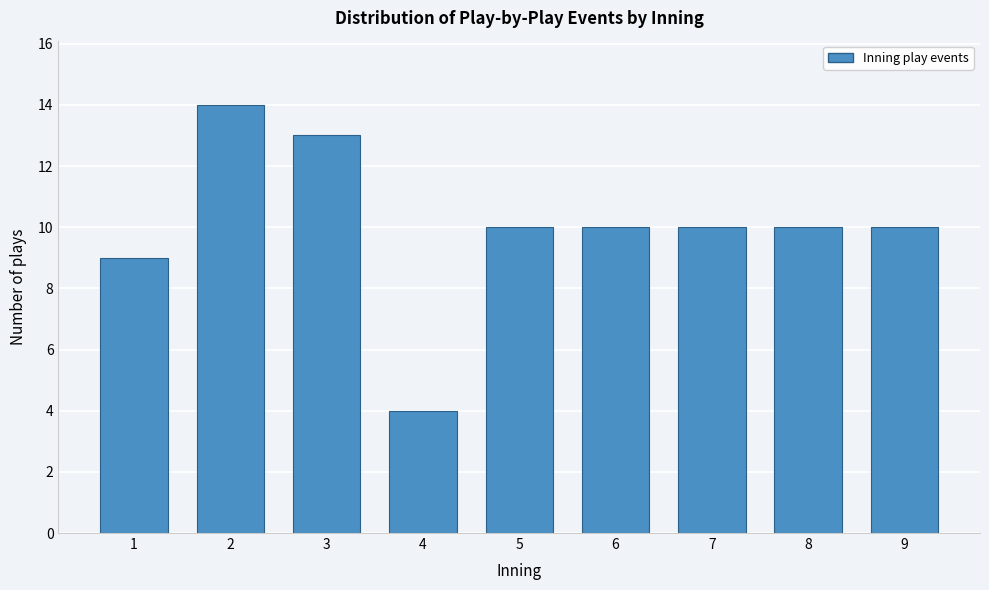

Reading right to left, what are all the values shown in this chart?

9=10	8=10	7=10	6=10	5=10	4=4	3=13	2=14	1=9